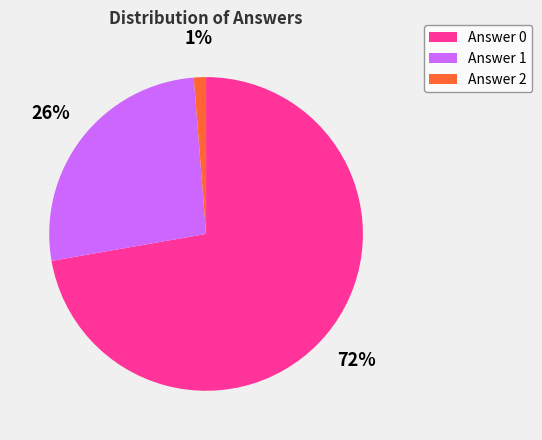

Do Answer 0 and Answer 2 together represent more than half of the pie?

Yes